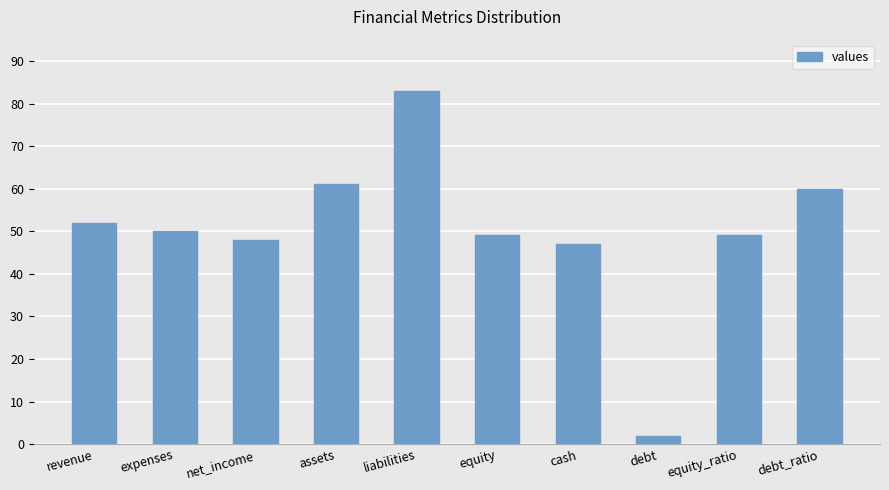

What is the value of the 8th bar from the left?

2